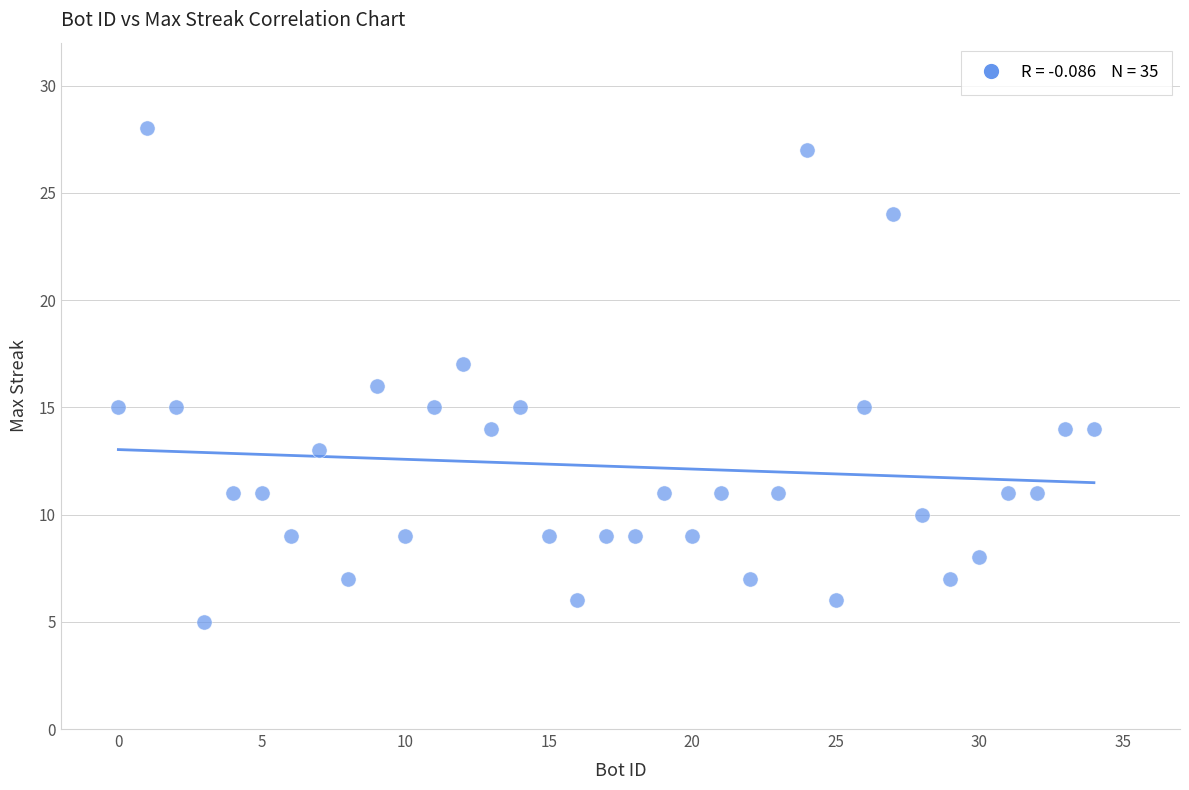

What is the range of X values (max minus min)?

34